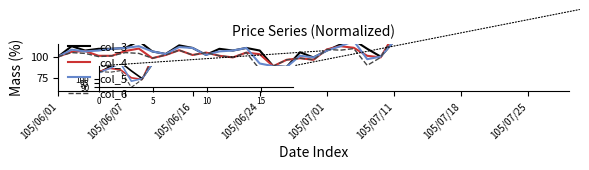

In col_4, how many points are lower than both neighbors (excluding endpoints)?

7